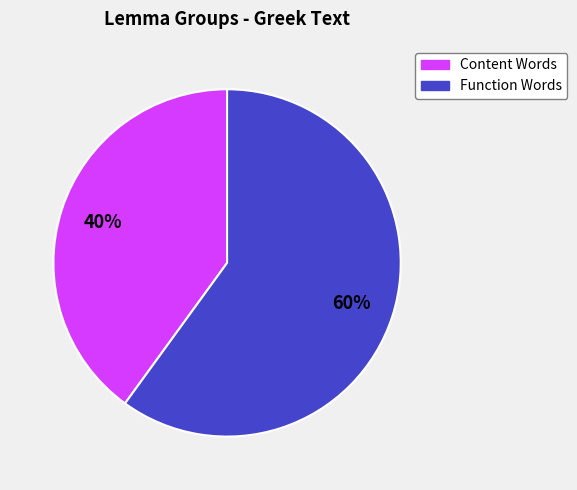

Does any single category account for the majority?

Yes